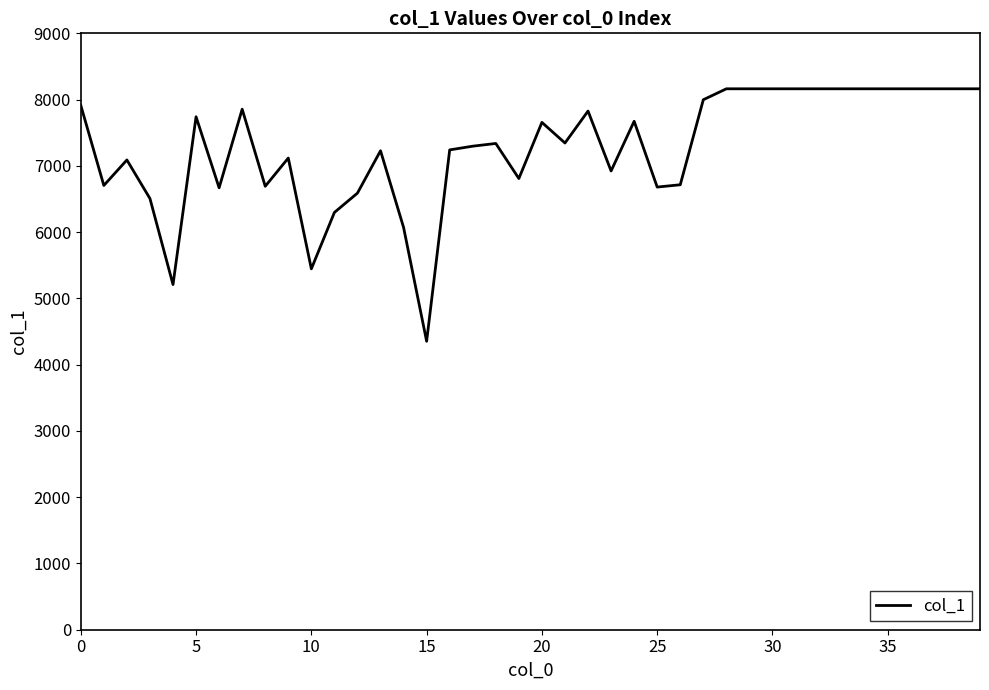

What is the difference between the maximum and minimum values?

3810